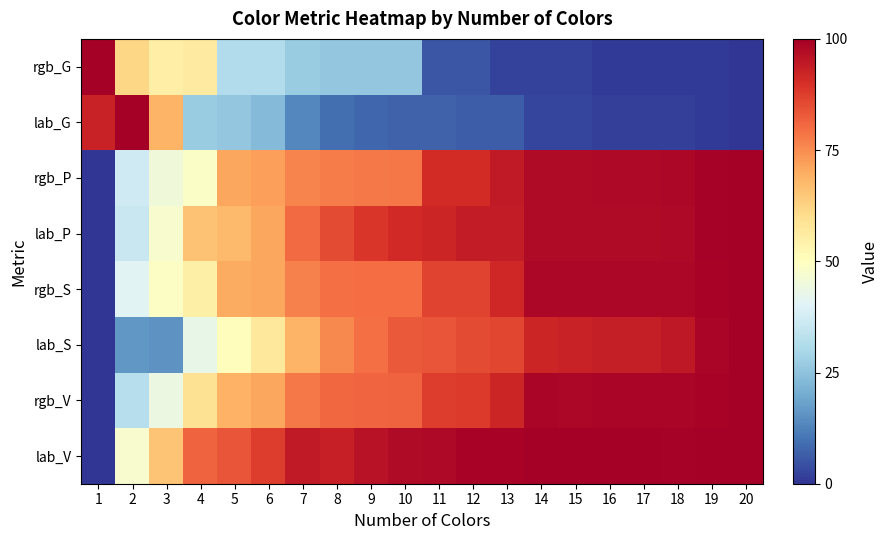

At which category is the sum across all series the highest?

20